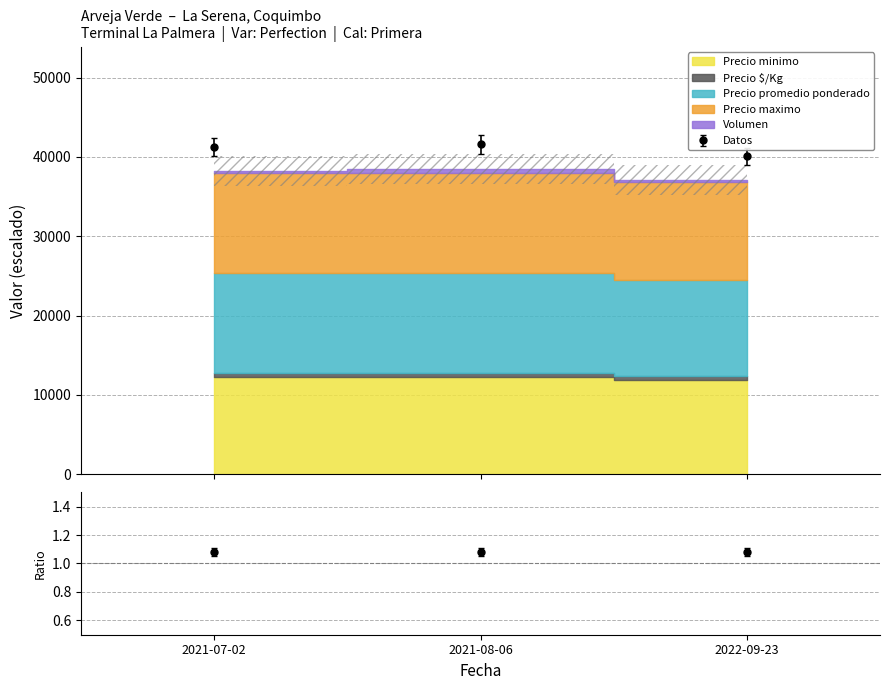

What is the difference between the Precio promedio ponderado values at 2021-07-02 and 2021-08-06?

288.6